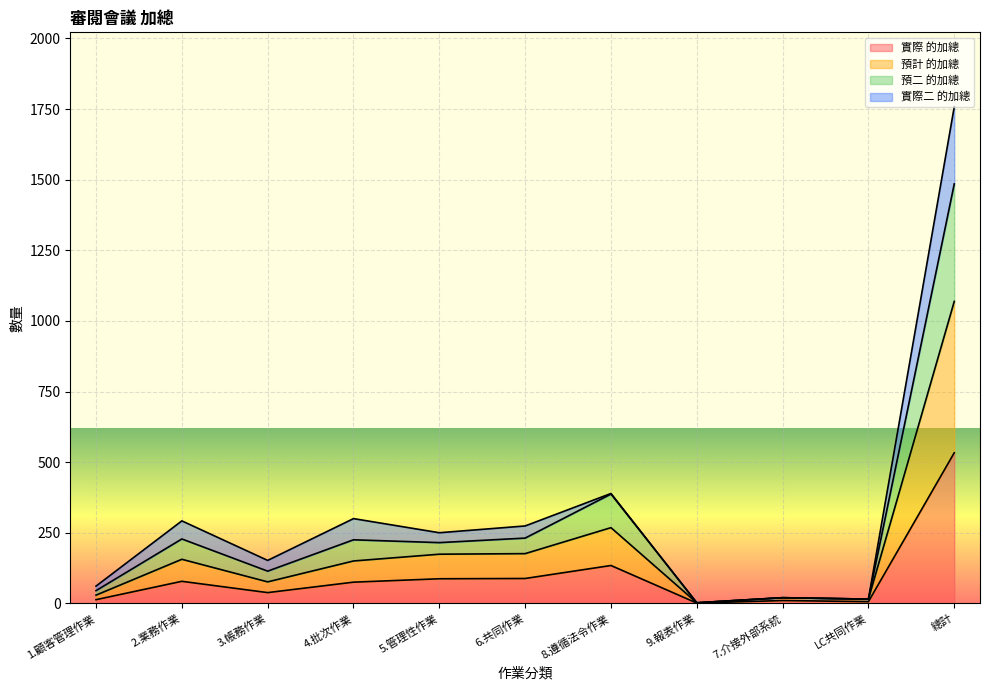

True or false: 預二 的加總 has a value of 2 at 9.報表作業.

True